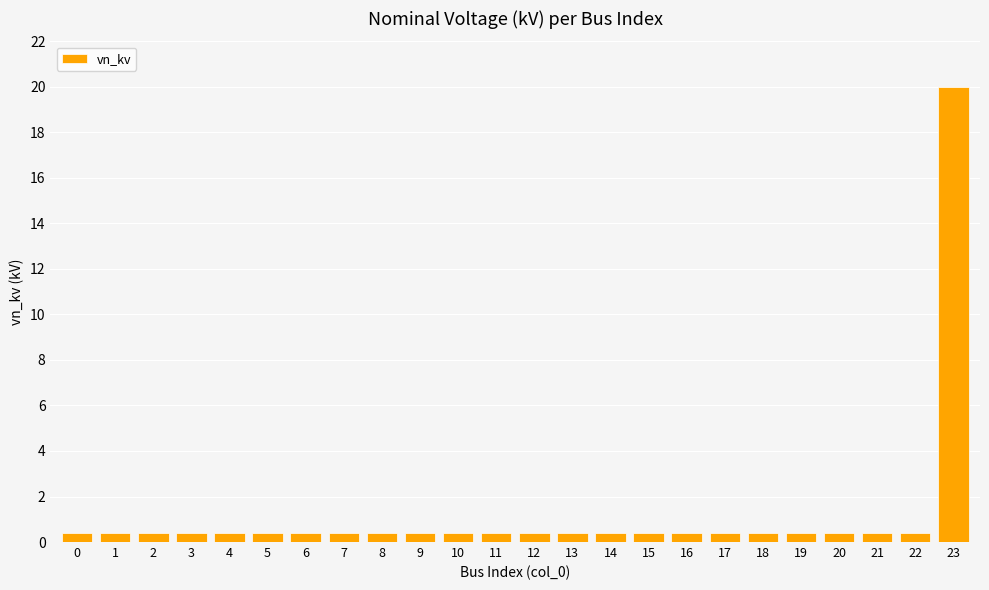

What is the sum of all values?

29.2